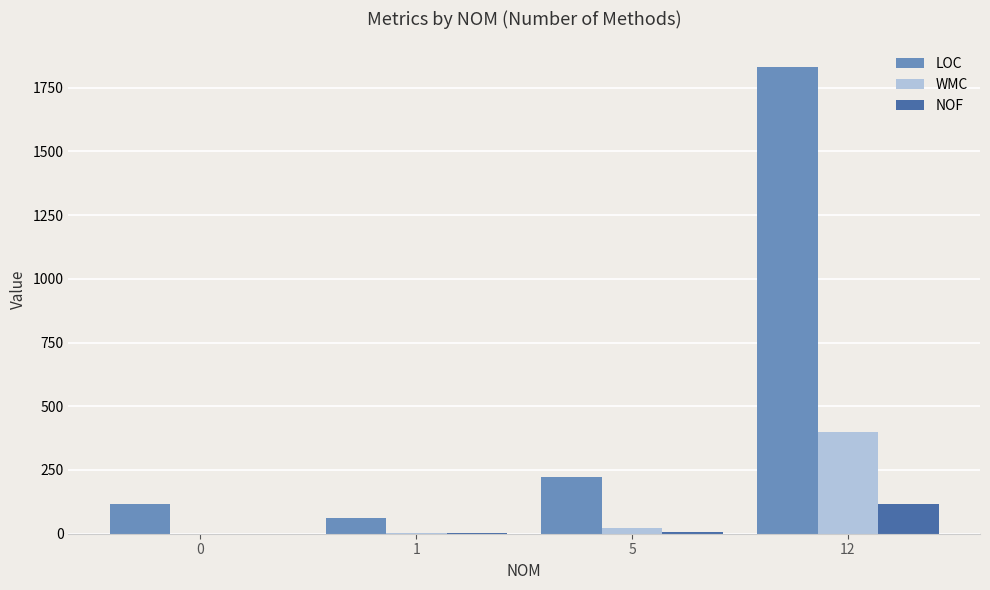

What are all the series names shown in the legend?

LOC, WMC, NOF